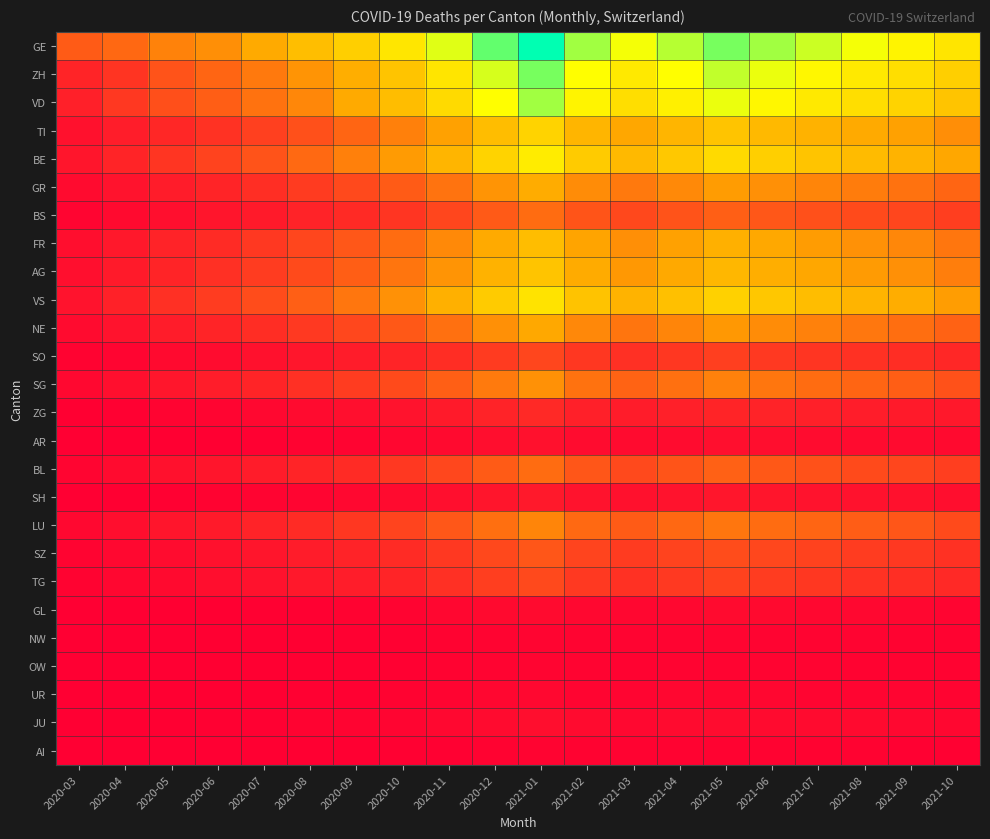

Between 2020-05 and 2021-07, which is larger?

2021-07